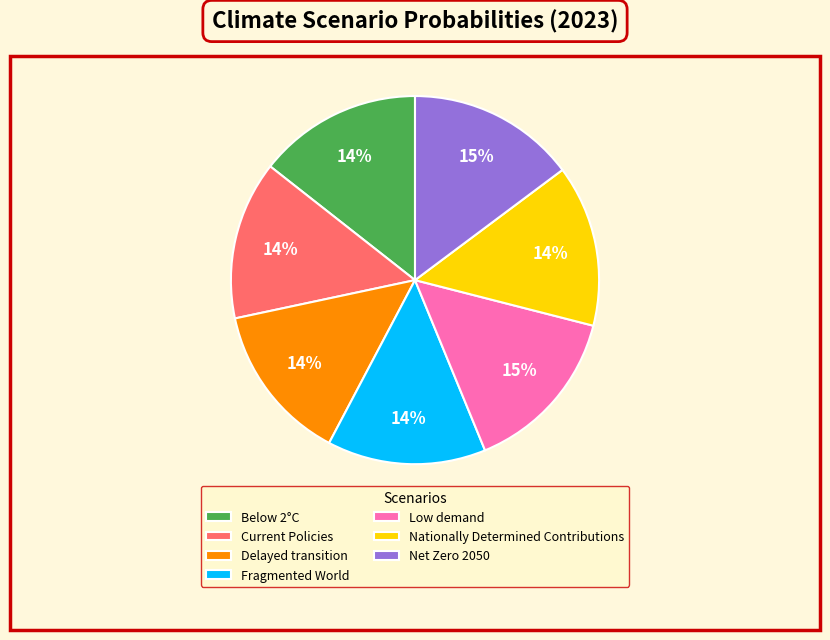

What percentage is the Low demand slice, to the nearest percent?

15%